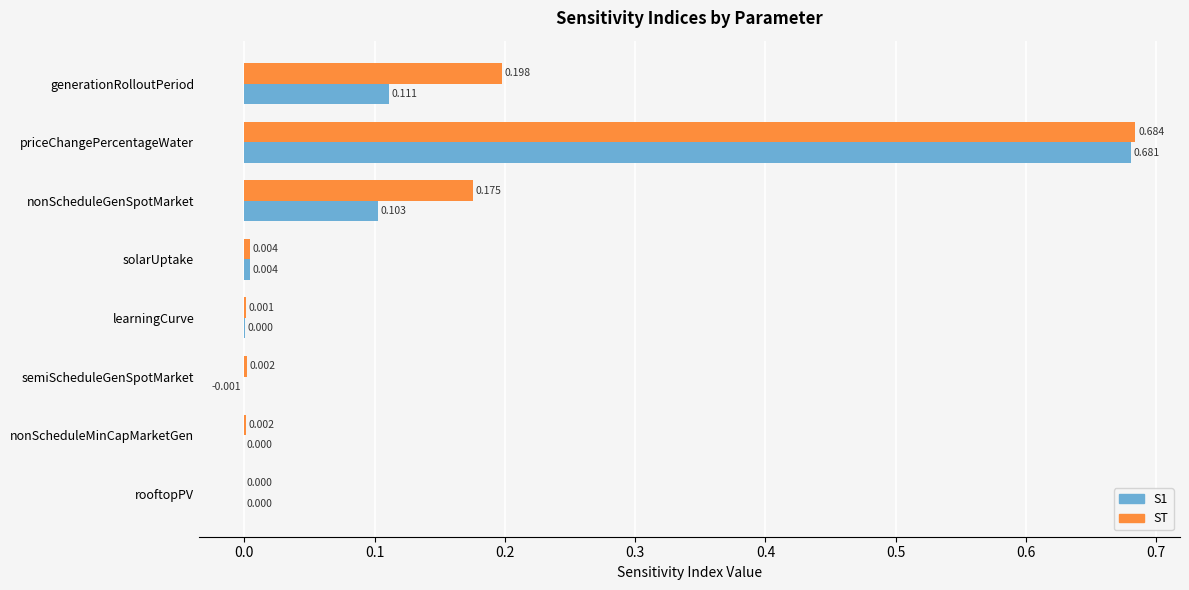

What is the sum of all ST values?

1.1